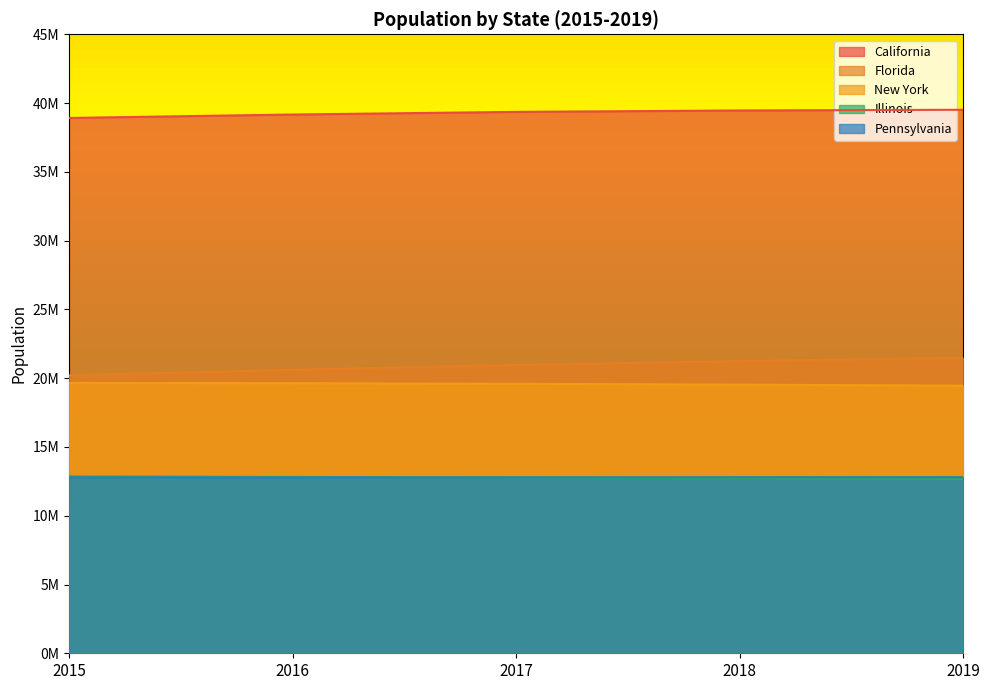

Does the chart have visible grid lines?

No